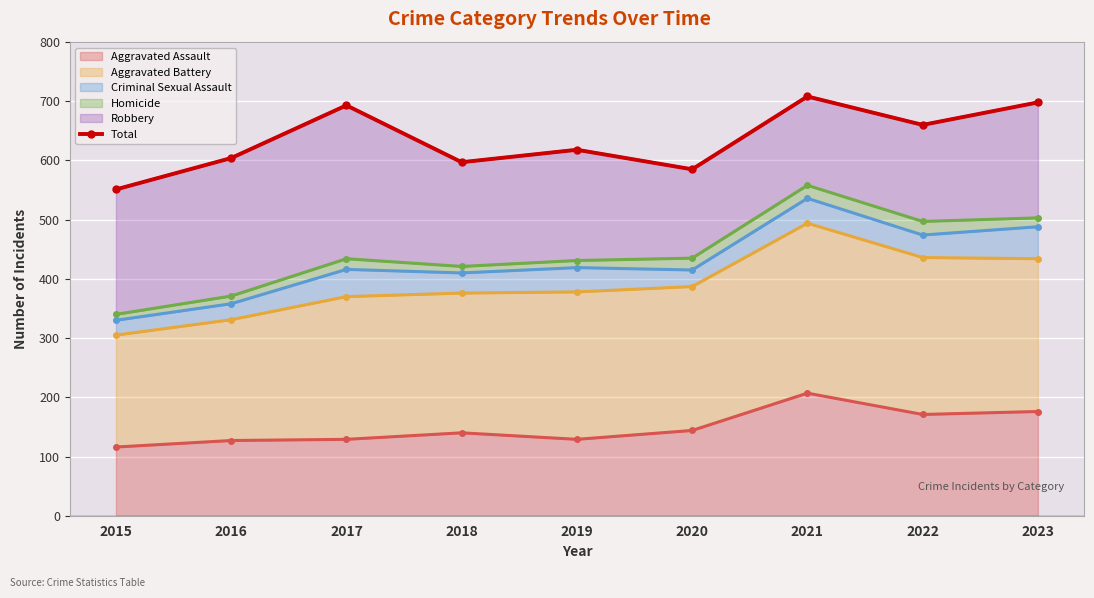

True or false: the data has more than 2 interior local peaks.

True